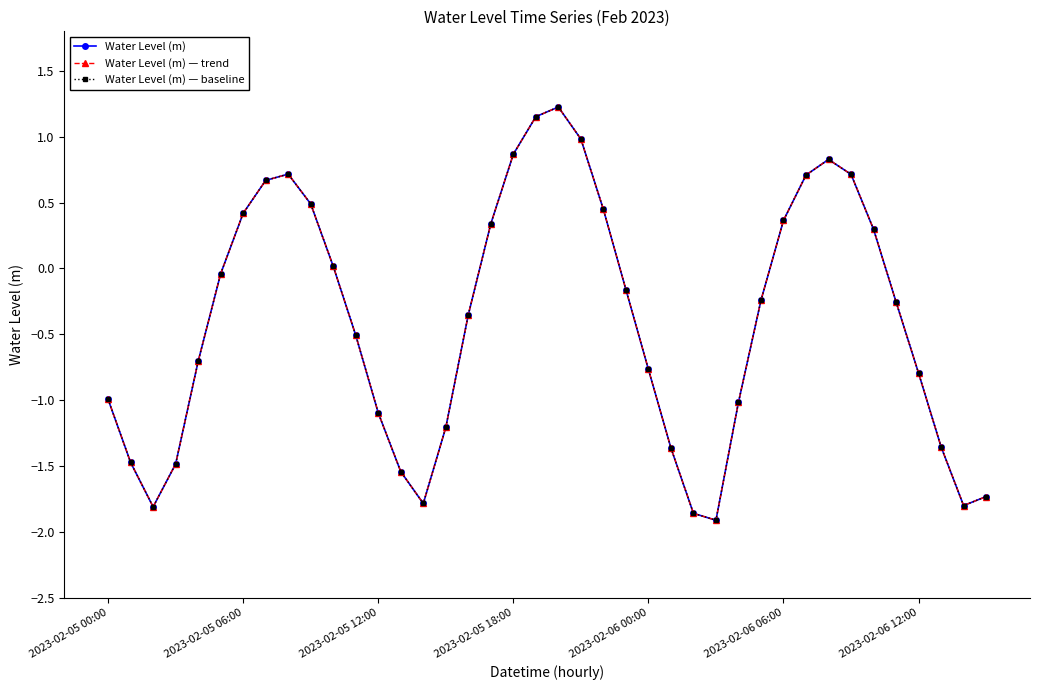

Rank the series by their maximum value, from lowest to highest.

Water Level (m), Water Level (m) — trend, Water Level (m) — baseline